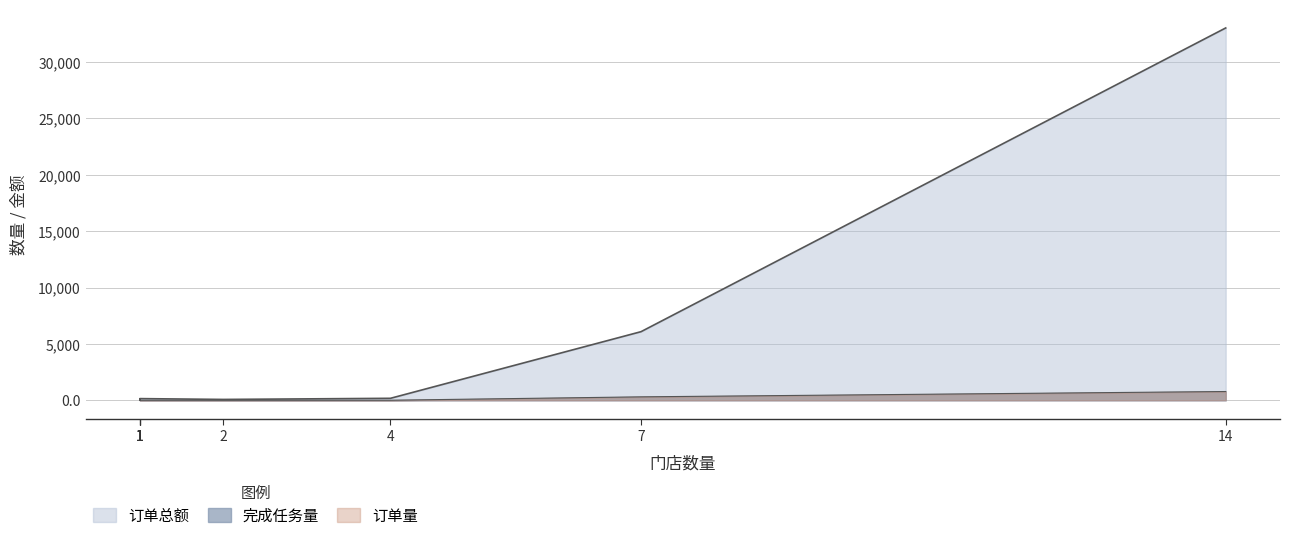

True or false: 订单总额 and 完成任务量 cross at least once.

False